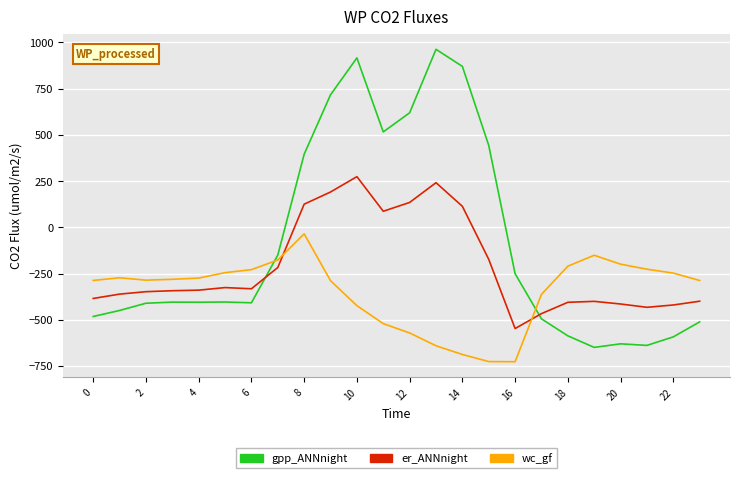

What is the lowest value of the gpp_ANNnight series?

-649.2